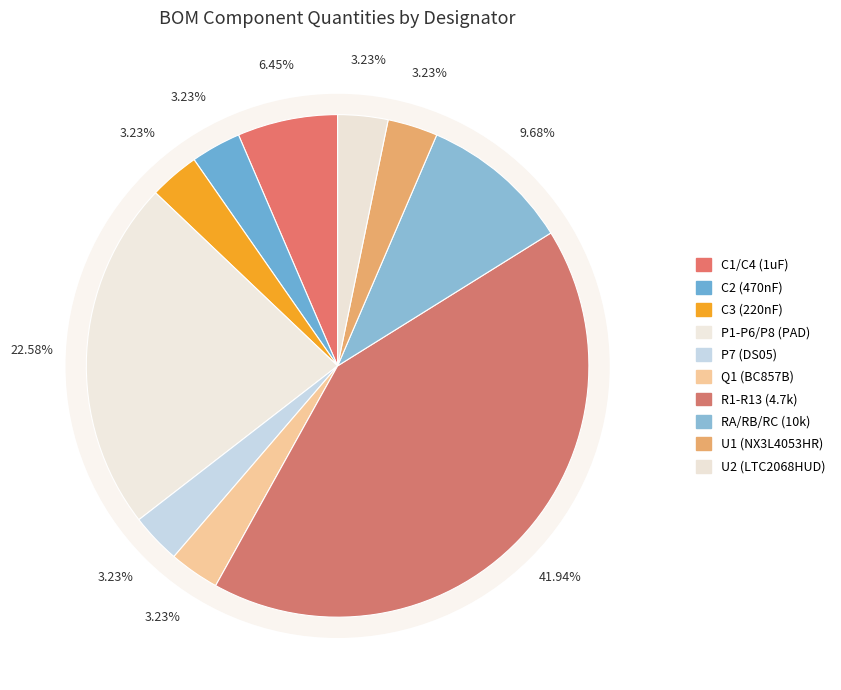

Is P7 (DS05) the majority of the pie?

No